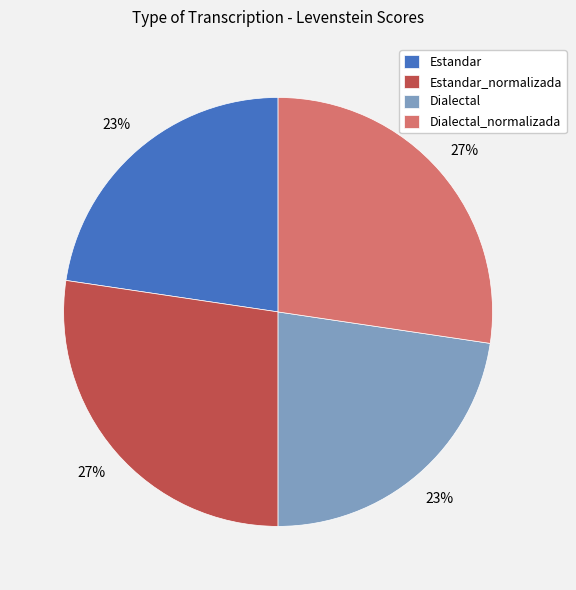

Does any single category account for the majority?

No